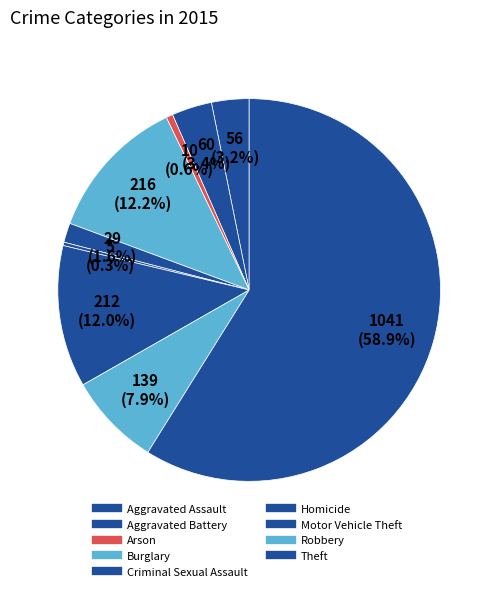

Count the number of slices in the pie.

9